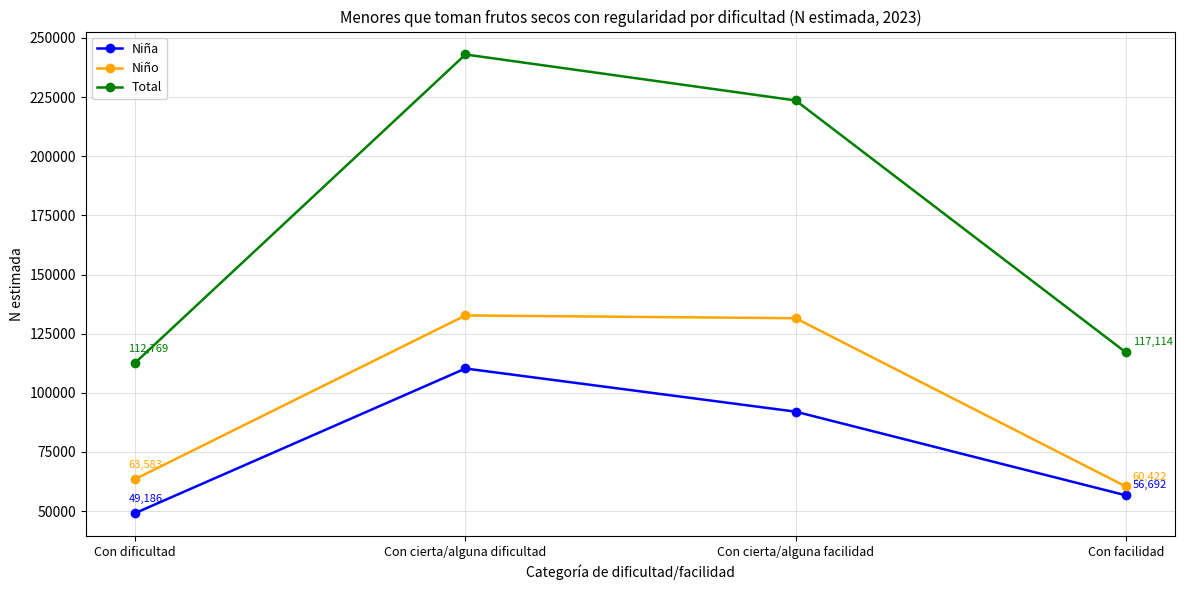

Read the Niño value at Con dificultad.

63583